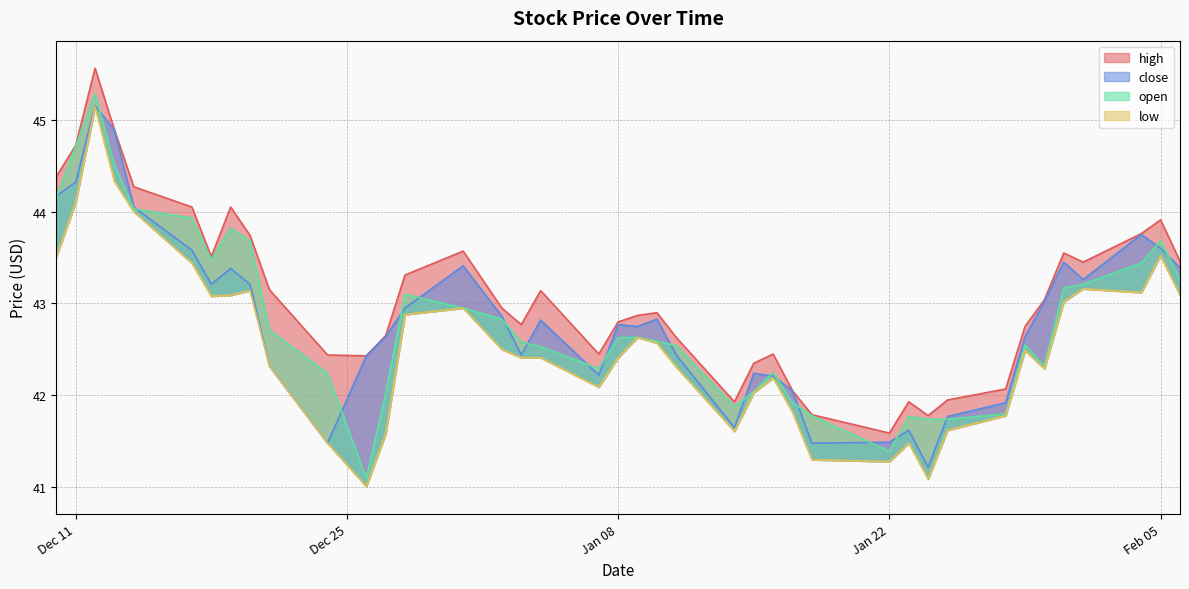

True or false: low and close intersect in this chart.

False